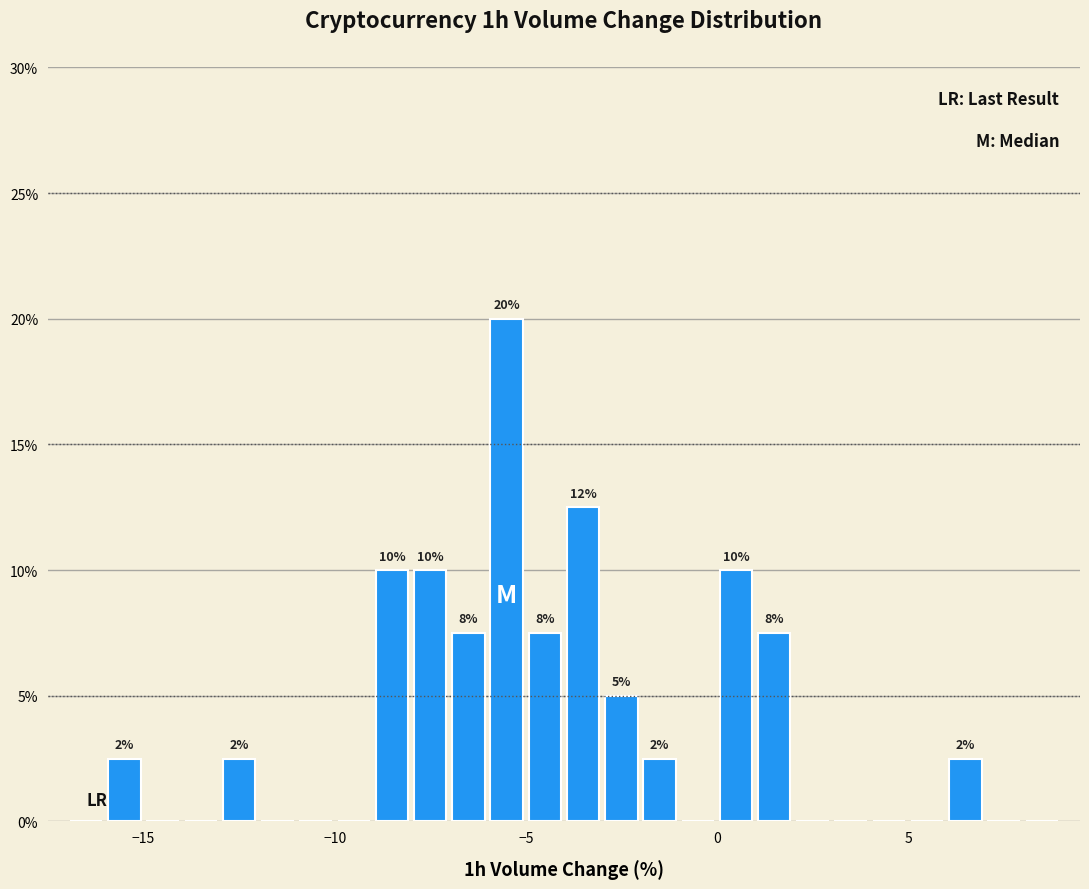

Read against the x-axis, roughly where is the centre of the tallest bar?

-5.5